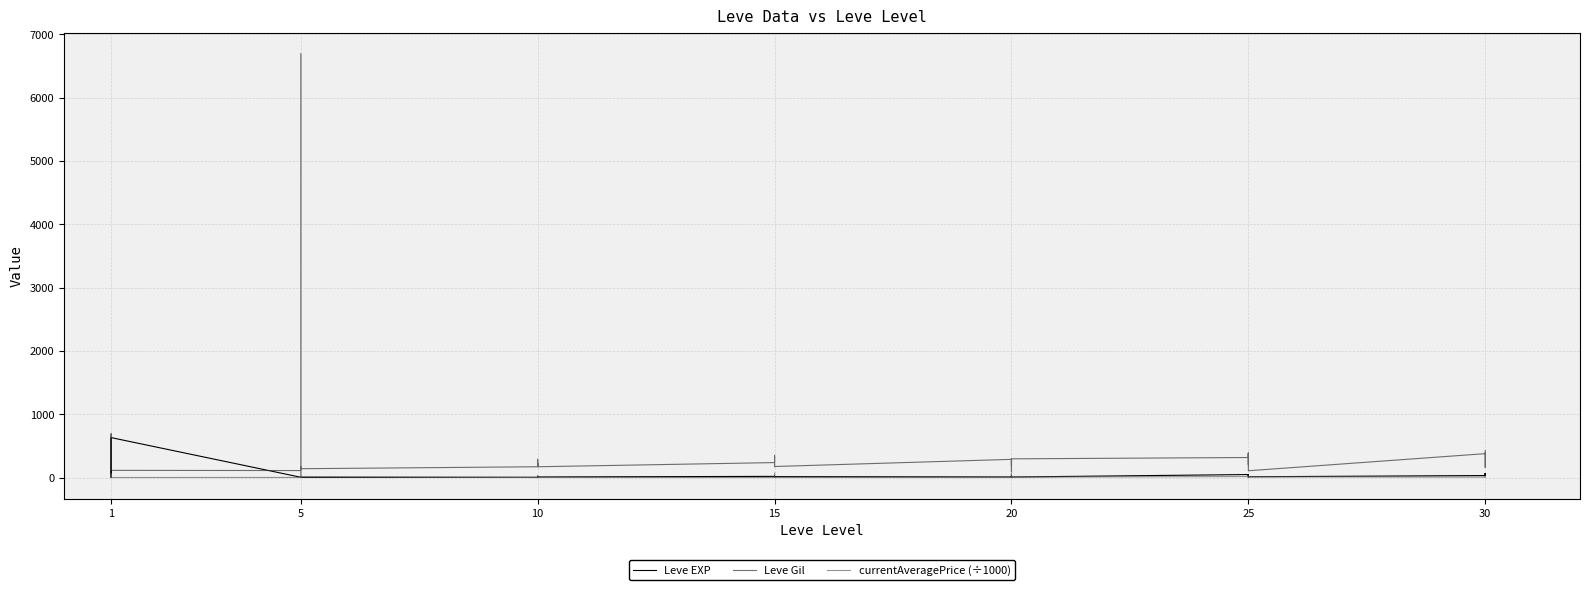

List the series in order of their overall mean, highest first.

Leve Gil, currentAveragePrice (÷1000), Leve EXP